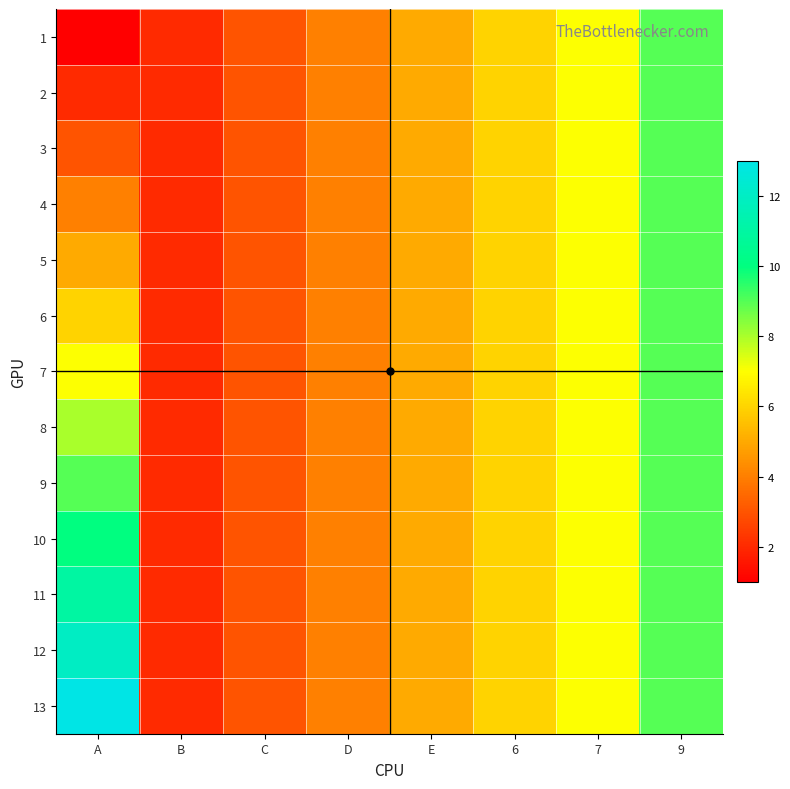

Which series has the largest total across all categories?

13